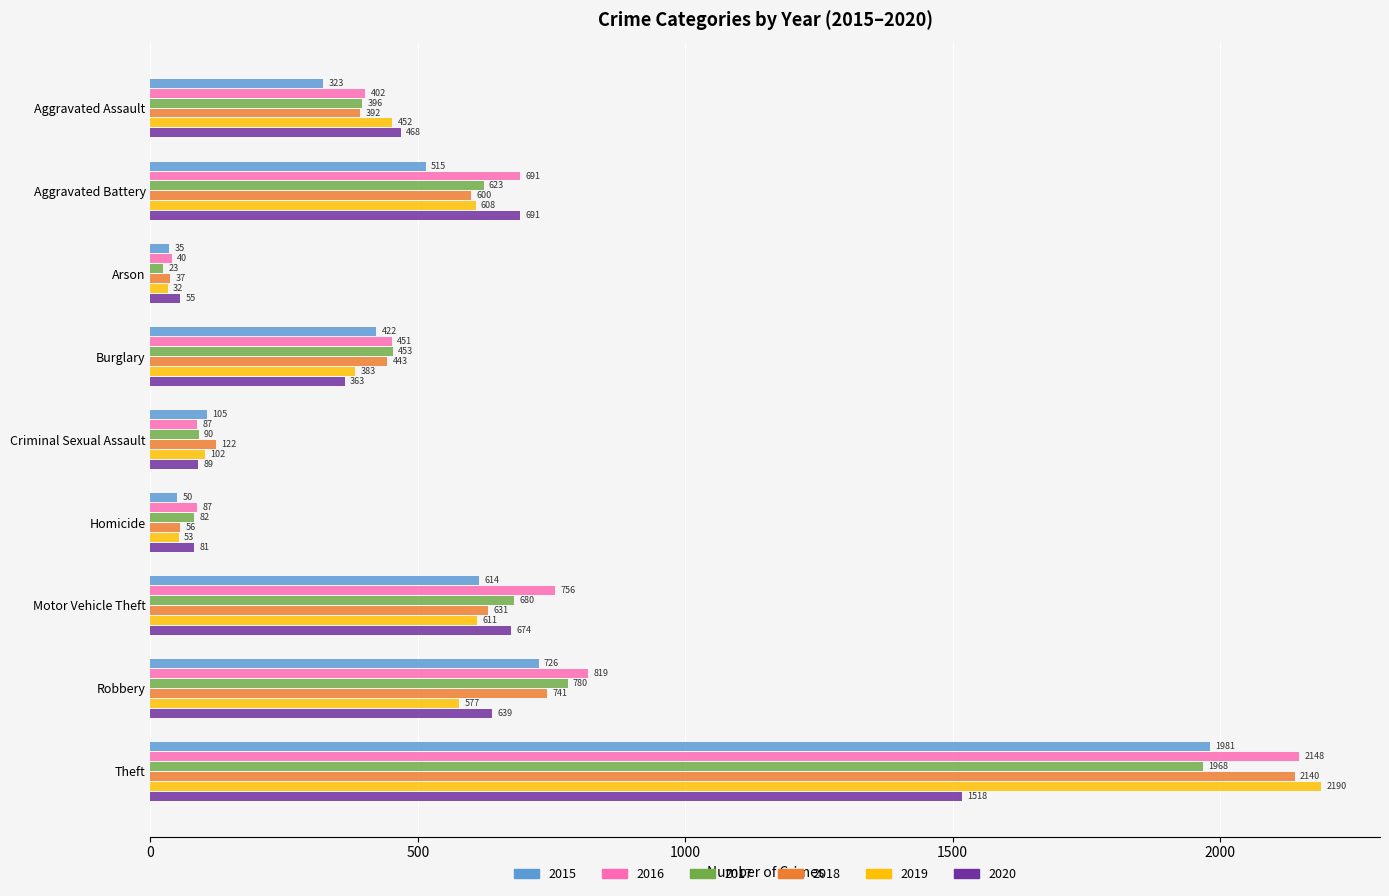

True or false: 2017 has a value of 90 at Criminal Sexual Assault.

True